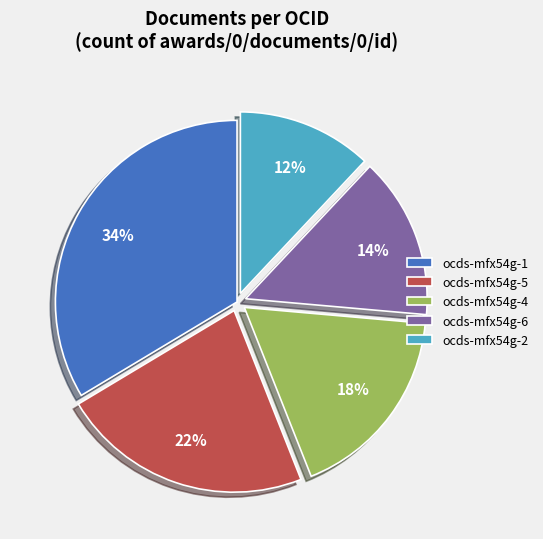

To the nearest percent, what is the average slice percentage?

20%